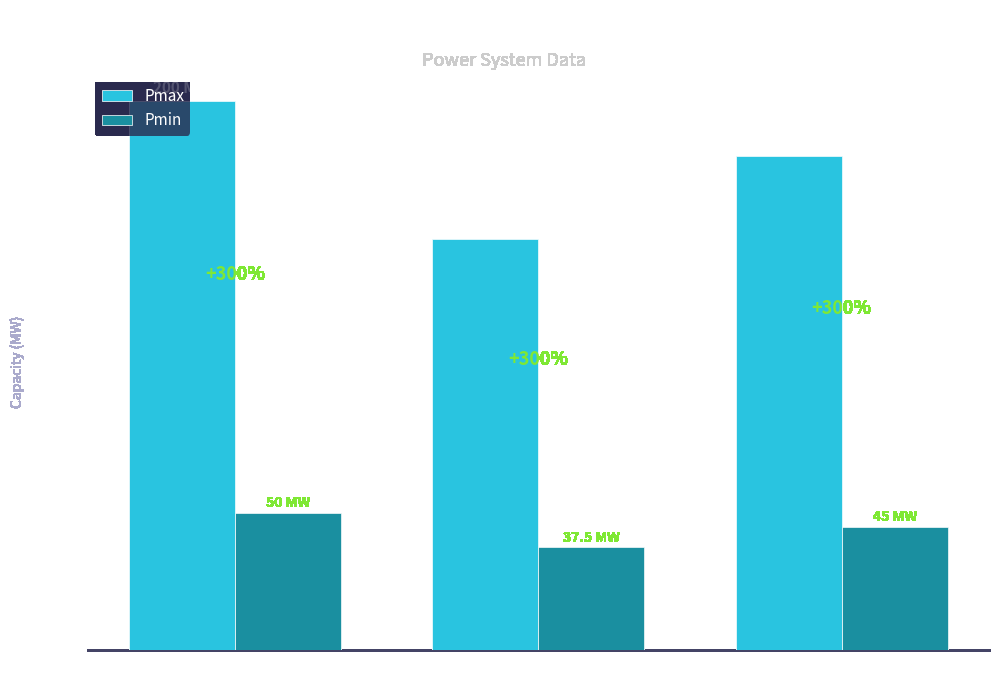

At which label does Pmin reach its minimum?

Bus 2